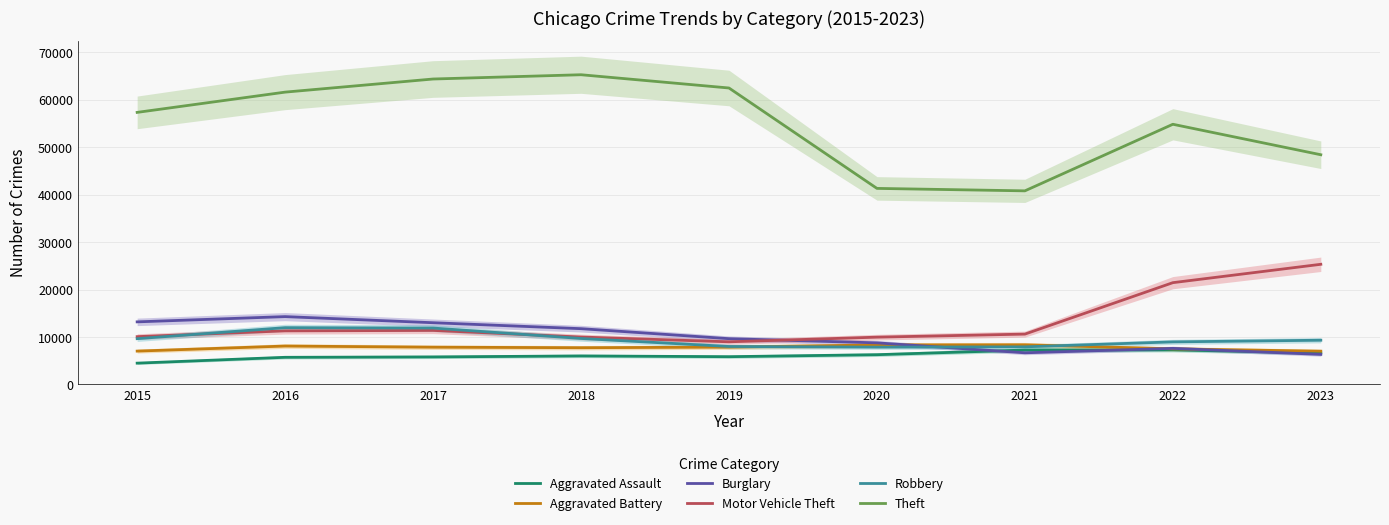

In Motor Vehicle Theft, how many points are higher than both neighbors (excluding endpoints)?

1